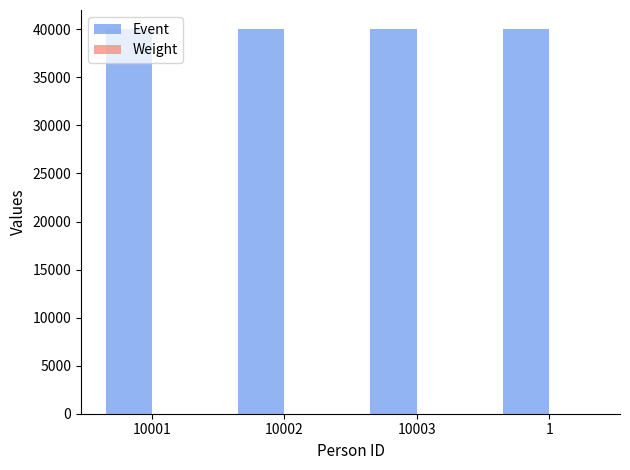

Is it true that Event equals 40009 at 10003?

True